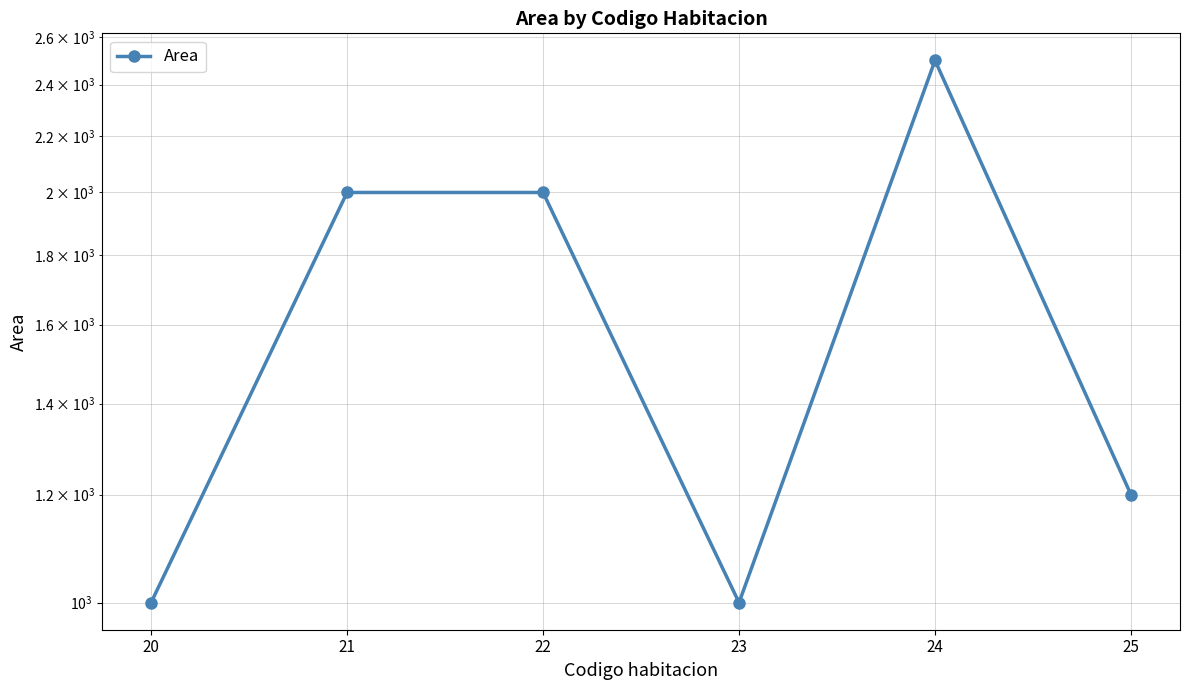

Approximately how many times larger is the value at 24 compared to 20?

2.5